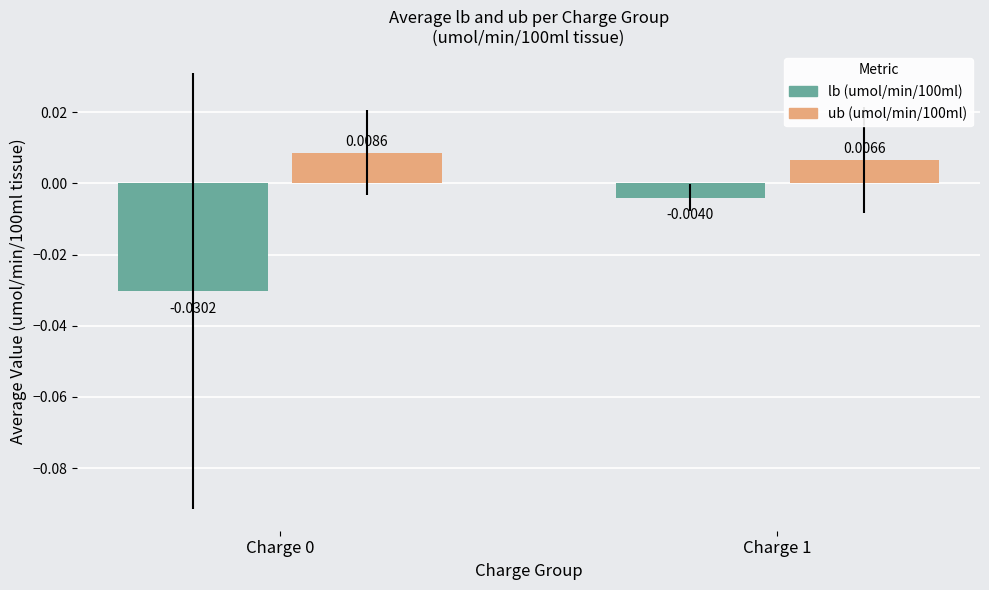

Which series has the largest total across all categories?

ub (umol/min/100ml)